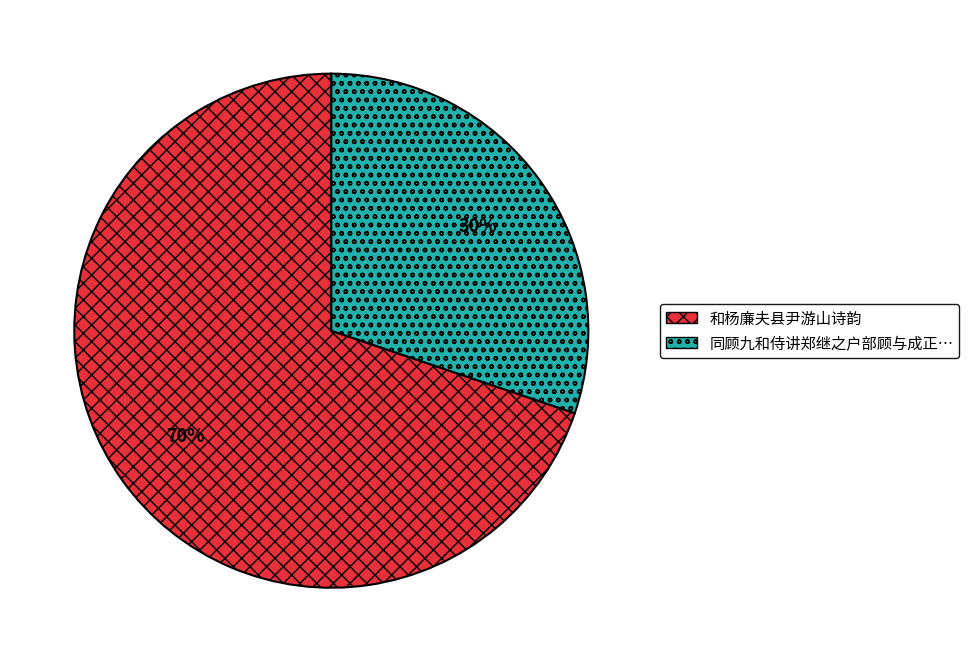

Is there a majority slice in this chart?

Yes